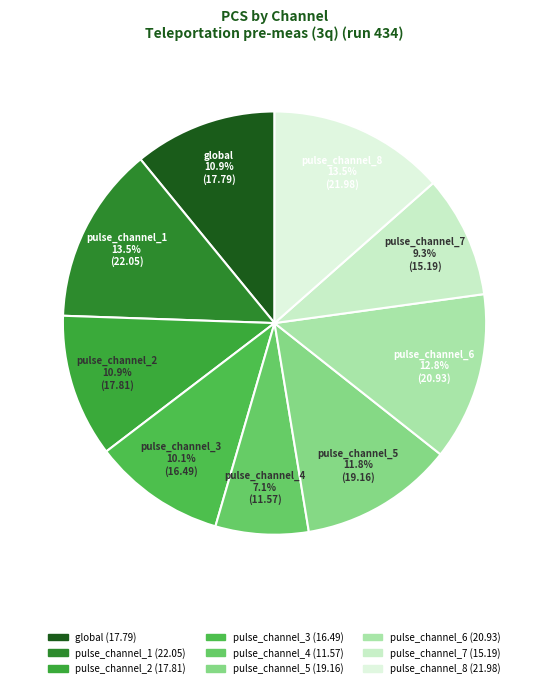

Approximately how many times larger is the value at pulse_channel_3 compared to global?

0.9